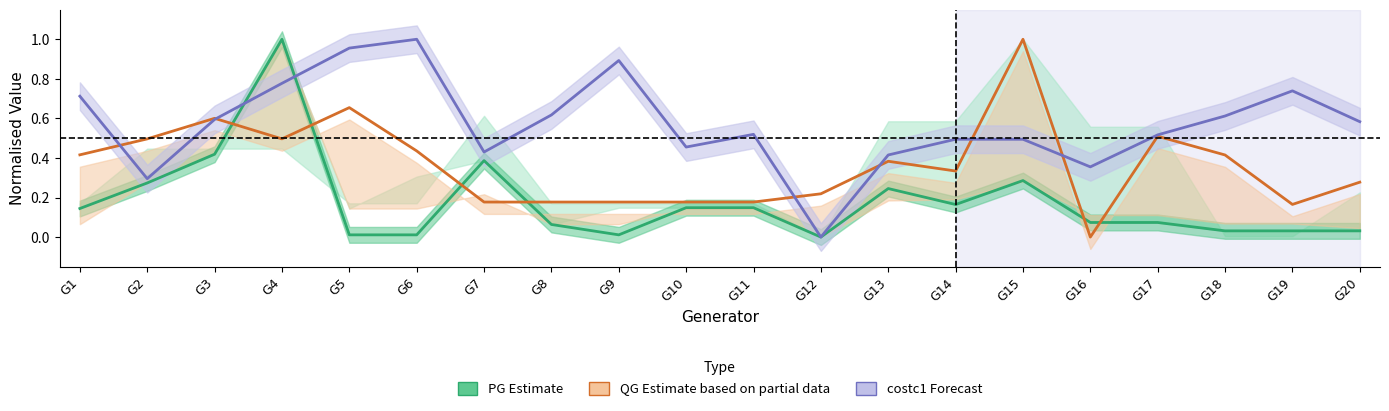

At which label does costc1 (Forecast) reach its peak?

G6